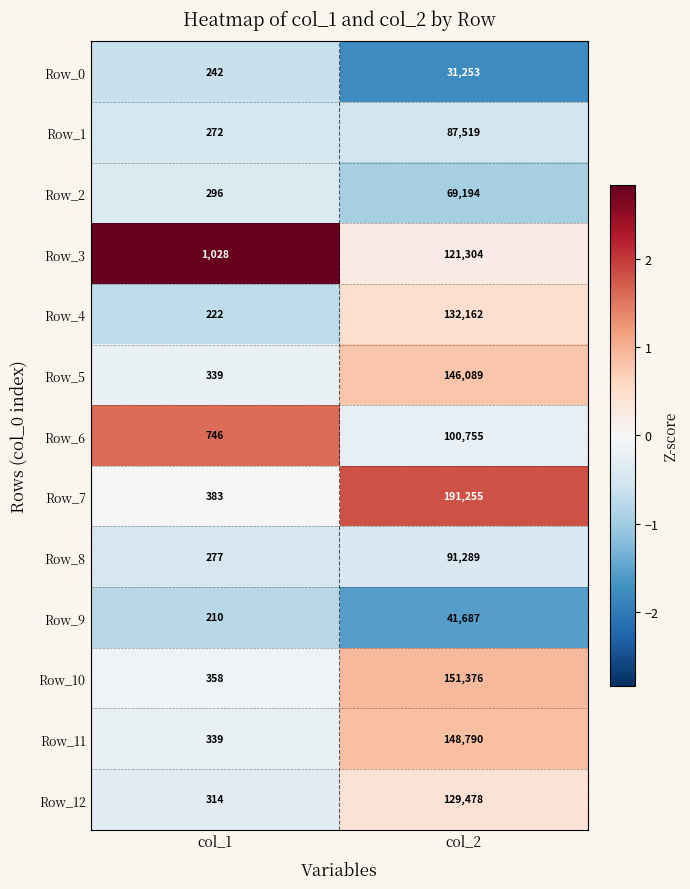

At which category is the sum across all series the highest?

col_2